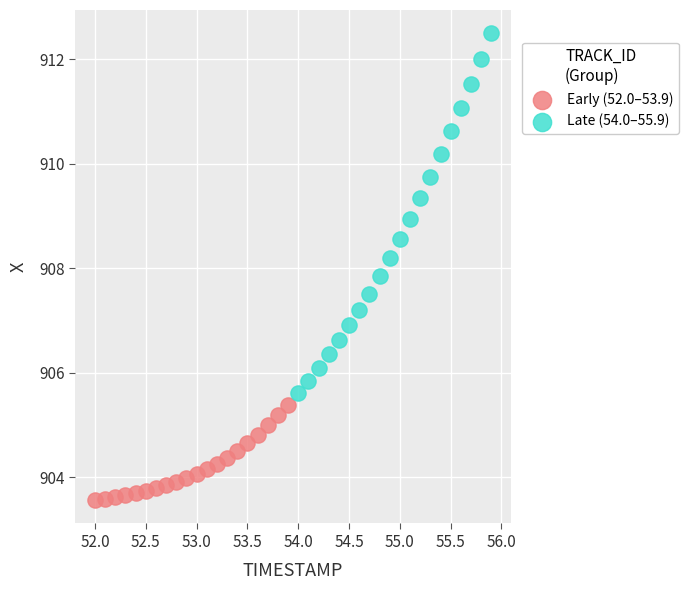

Which series reaches the maximum Y coordinate?

Late (54.0–55.9)